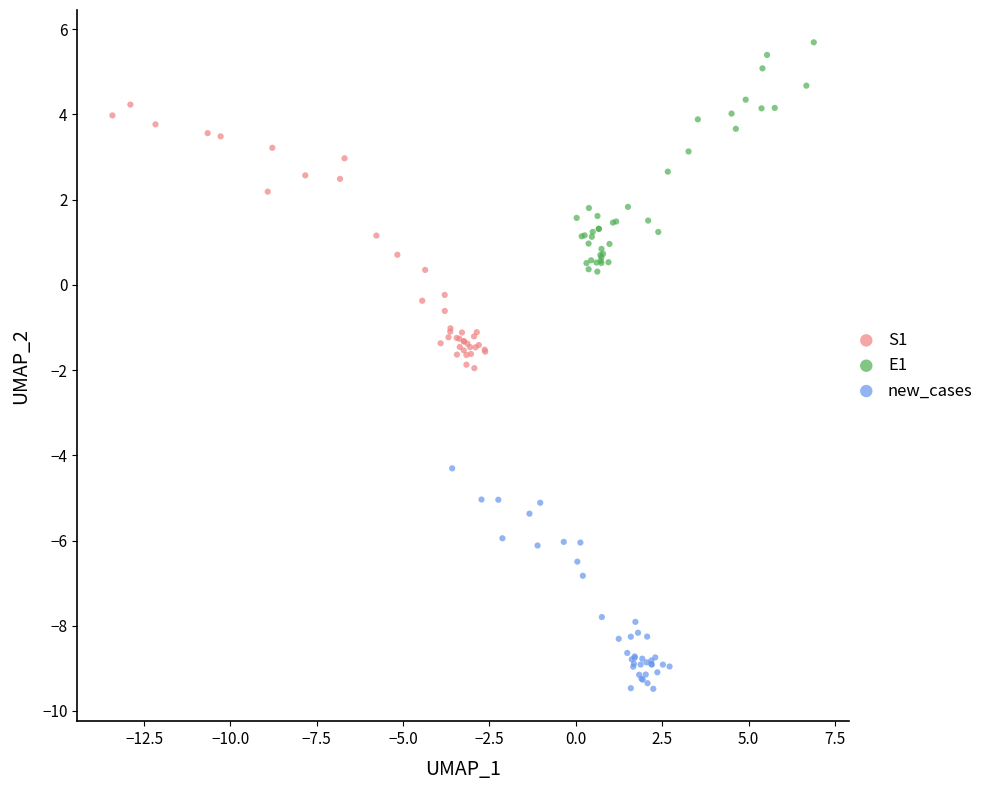

Which series contains the lowest Y value?

new_cases